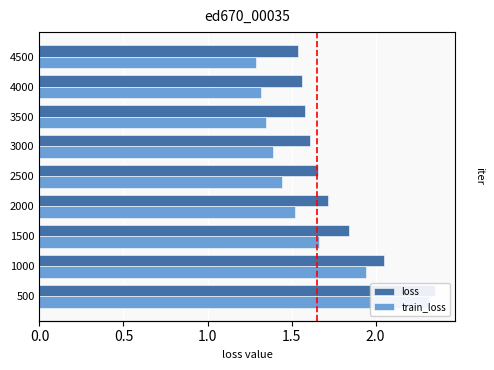

At 2000, list the series in order from smallest to largest.

train_loss, loss